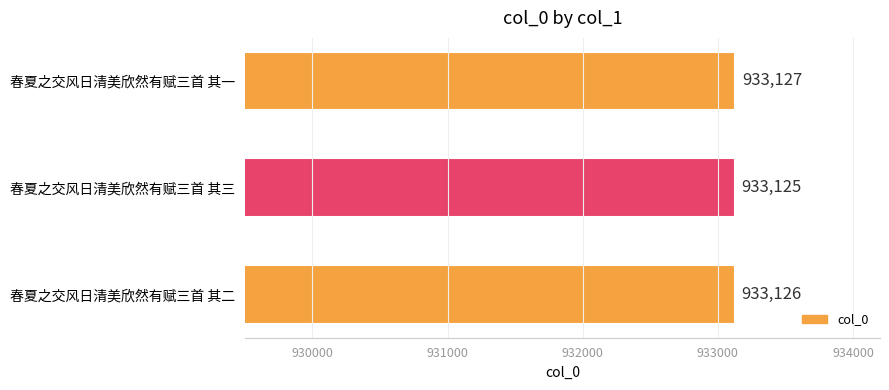

How many data points are less than 933126?

1